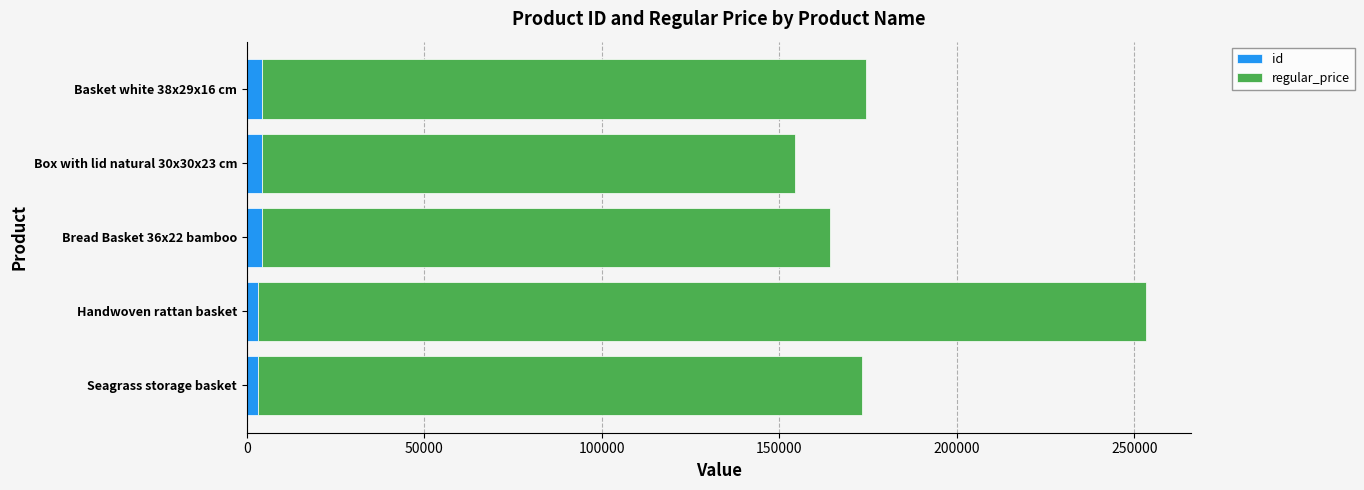

Which series has the widest spread of values?

regular_price